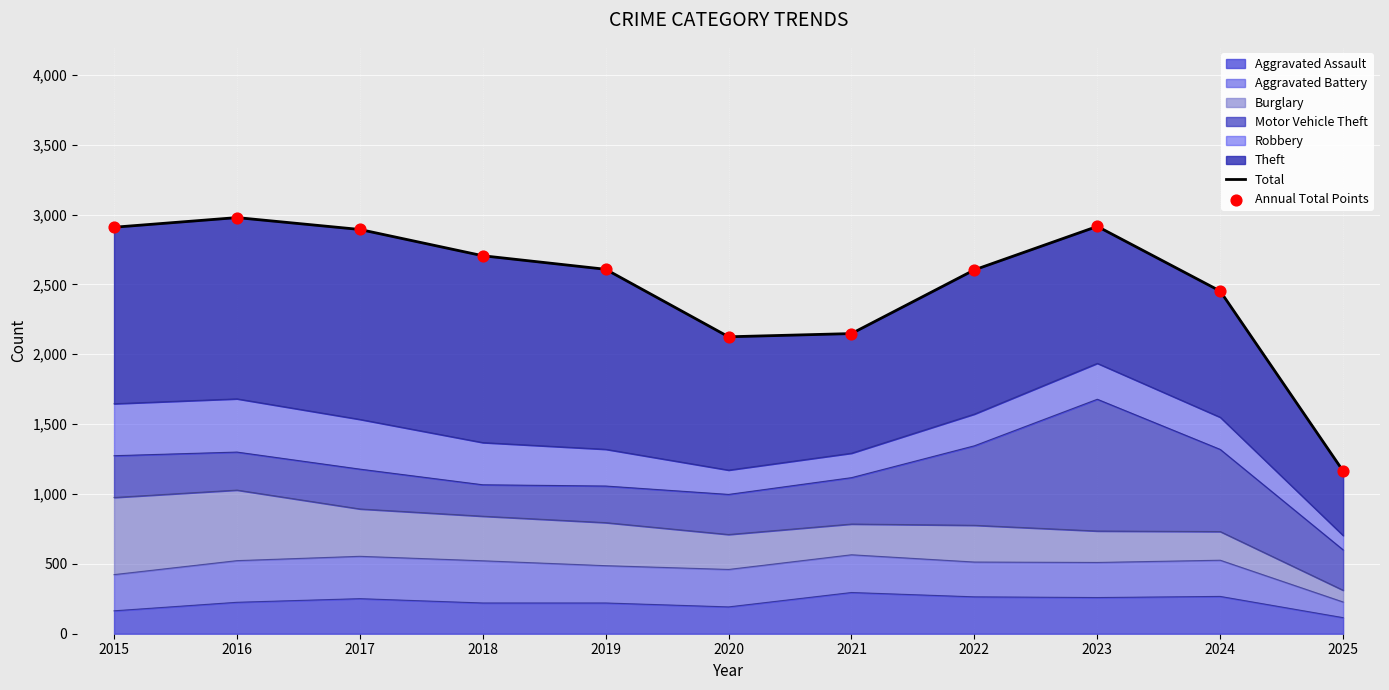

Which series has the largest total across all categories?

Total